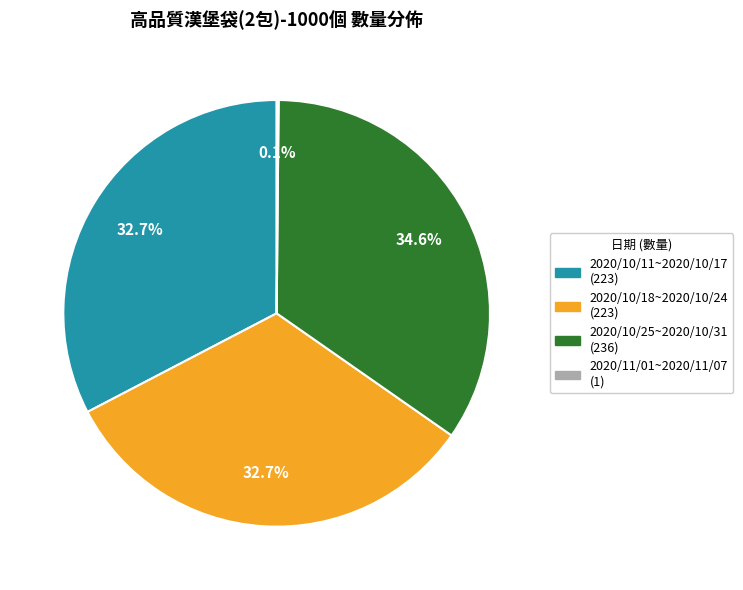

What is the largest slice in the pie chart?

2020/10/25~2020/10/31